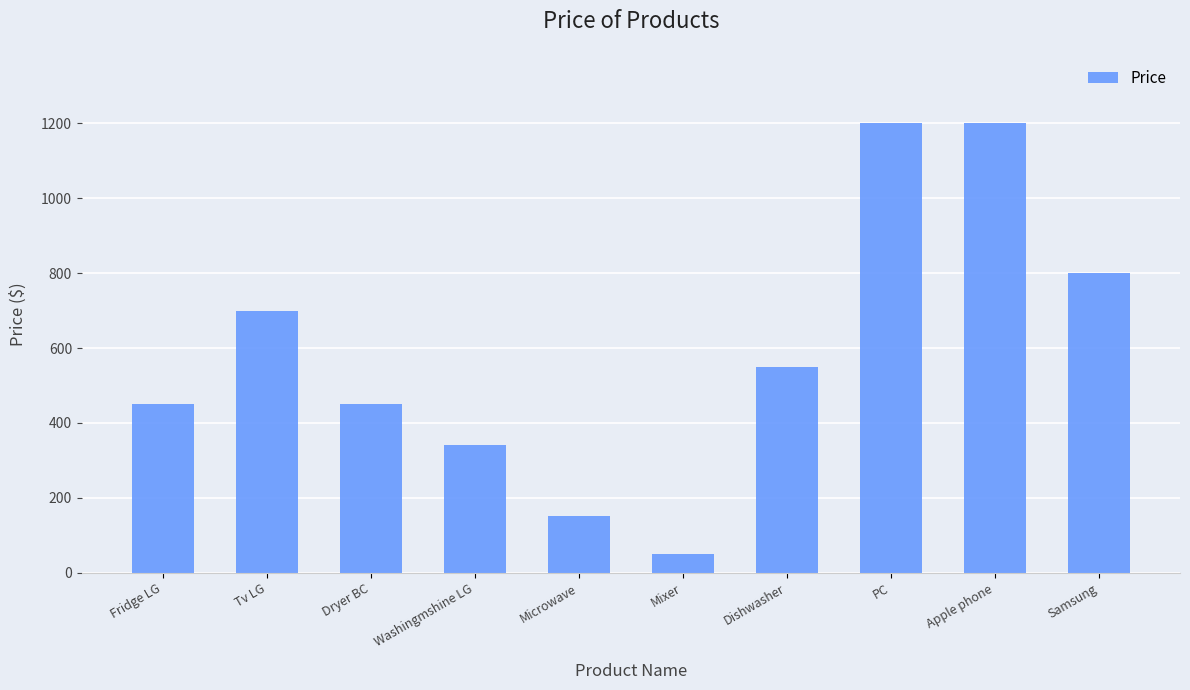

The chart shows a value of 151.0 at Microwave. True or false?

True